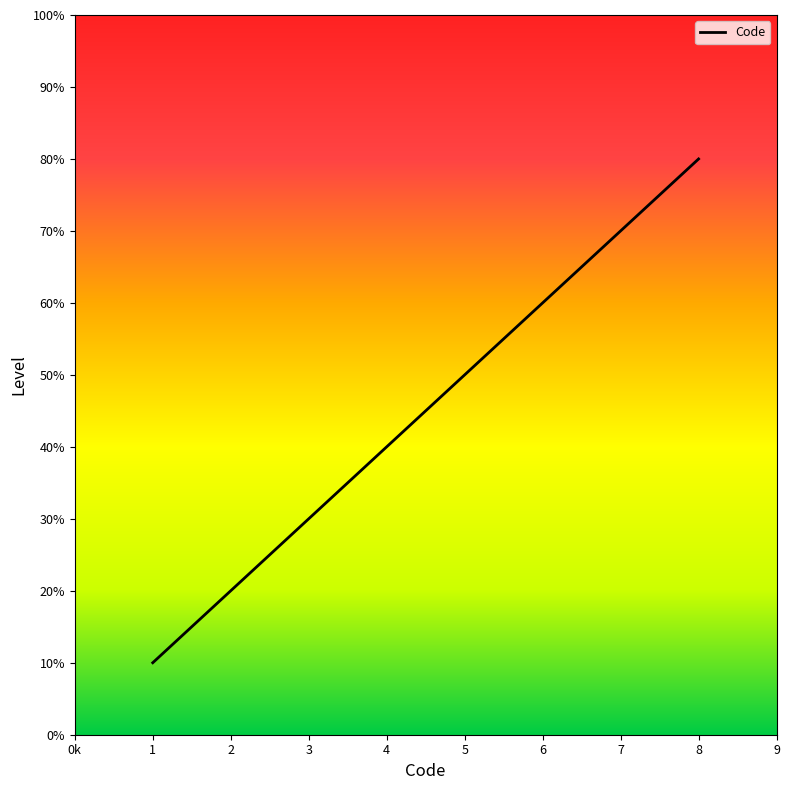

At which label does the data first exceed 5?

6